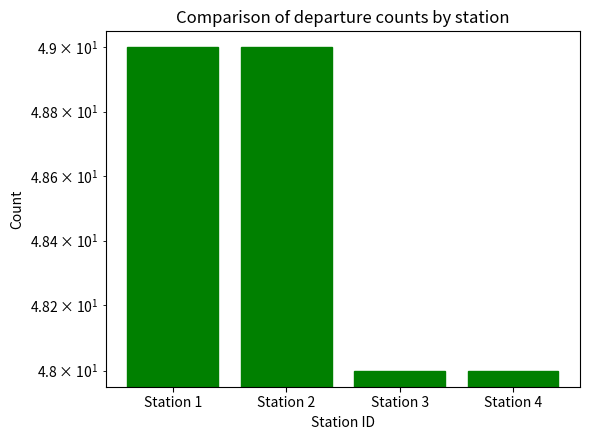

Are the bars horizontal?

No